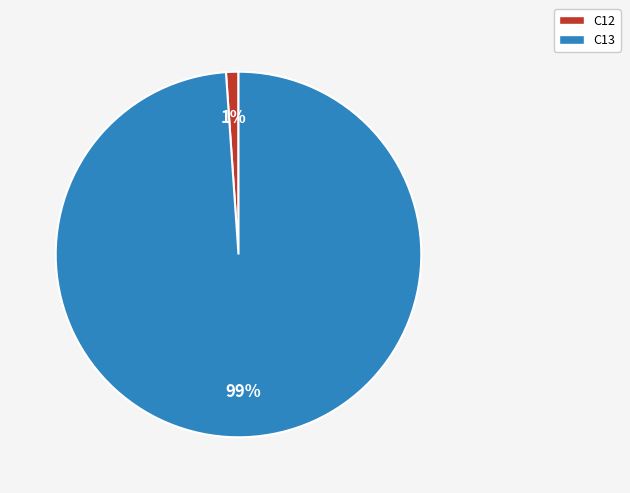

Which slice is the smallest?

C12